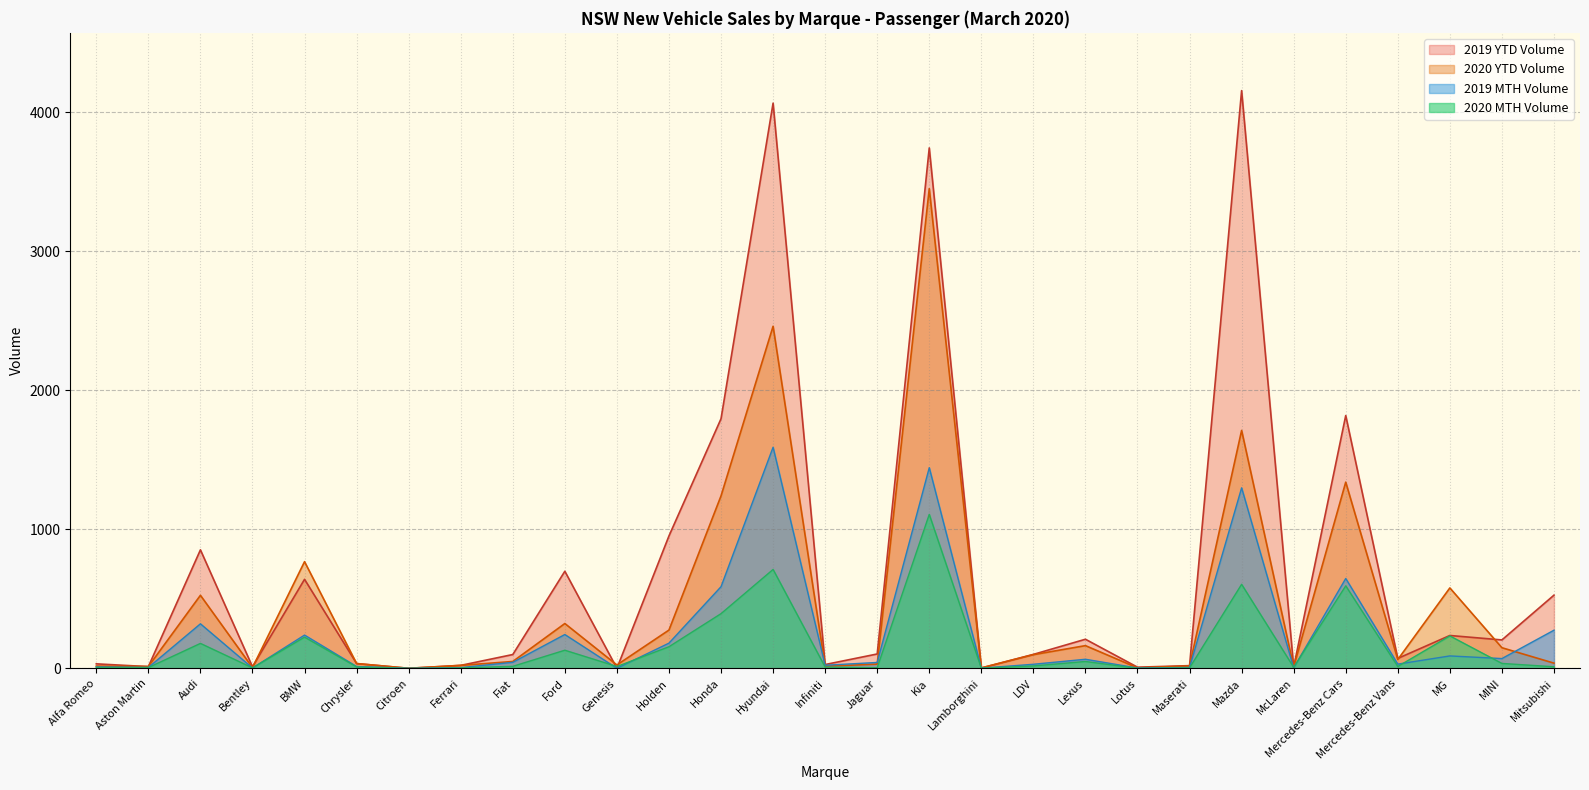

What is the spread (max minus min) of values at Hyundai?

3354